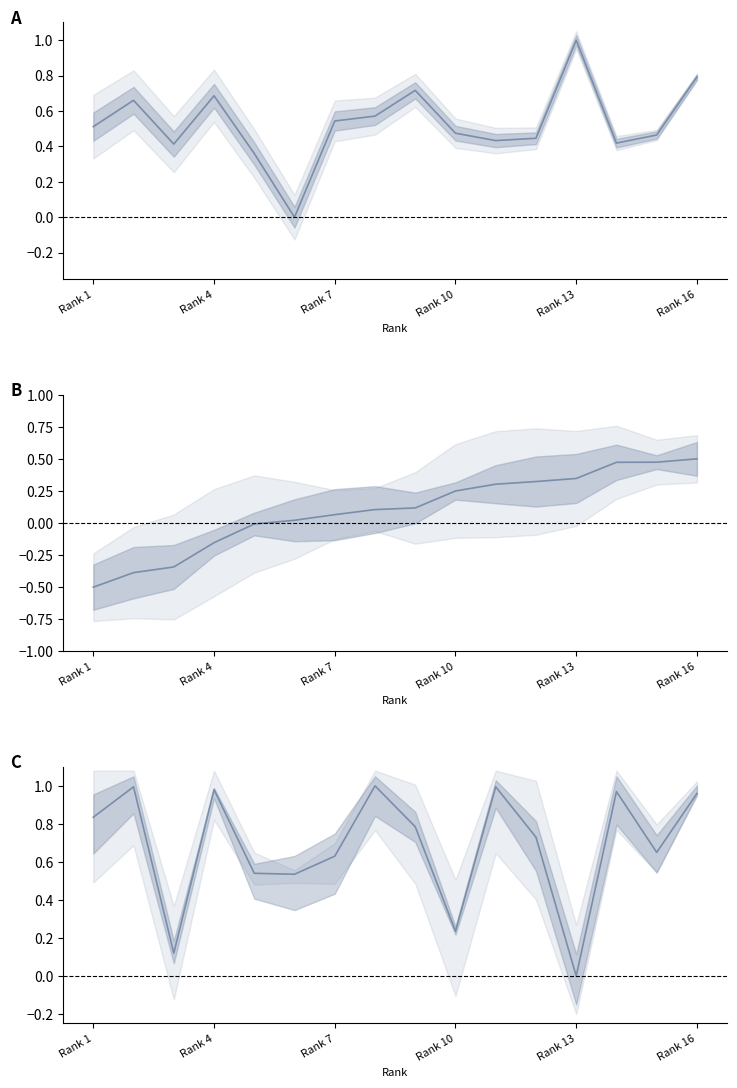

Reading left to right, list all the values displayed in this chart.

Total Votes (norm): 0.5	0.7	0.4	0.7	0.4	0.0	0.5	0.6	0.7	0.5	0.4	0.4	1.0	0.4	0.5	0.8
Margin (norm, centered): -0.5	-0.4	-0.3	-0.2	-0.0	0.0	0.1	0.1	0.1	0.2	0.3	0.3	0.3	0.5	0.5	0.5
S.No (norm, inv): 0.8	1.0	0.1	1.0	0.5	0.5	0.6	1.0	0.8	0.2	1.0	0.7	0.0	1.0	0.7	1.0